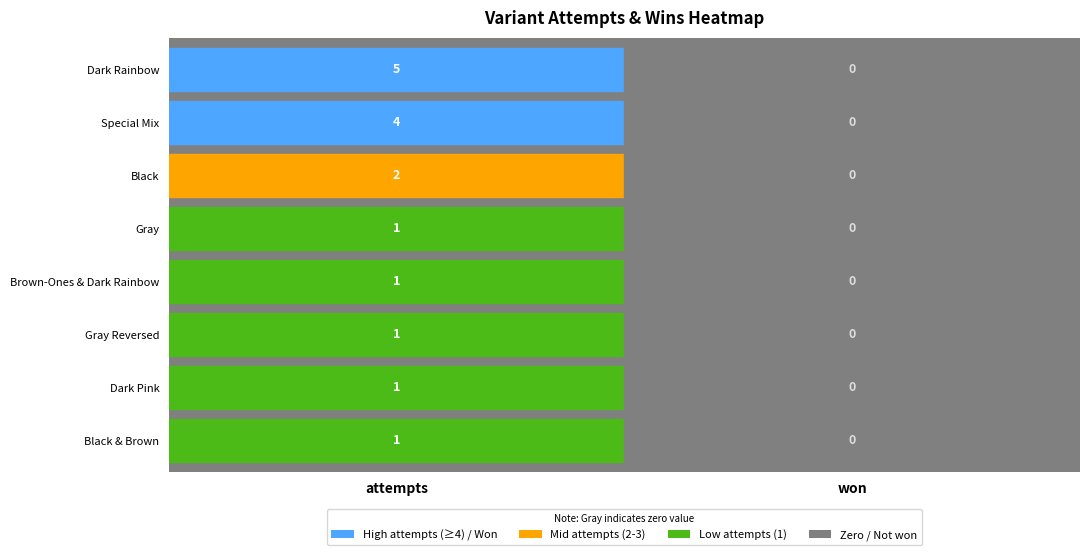

Reading left to right, what are all the values shown in this chart?

Dark Rainbow (5 Suits): 5	0
Special Mix (5 Suits): 4	0
Black (5 Suits): 2	0
Gray (5 Suits): 1	0
Brown-Ones & Dark Rainbow (5 Suits): 1	0
Gray Reversed (5 Suits): 1	0
Dark Pink (5 Suits): 1	0
Black & Brown (5 Suits): 1	0